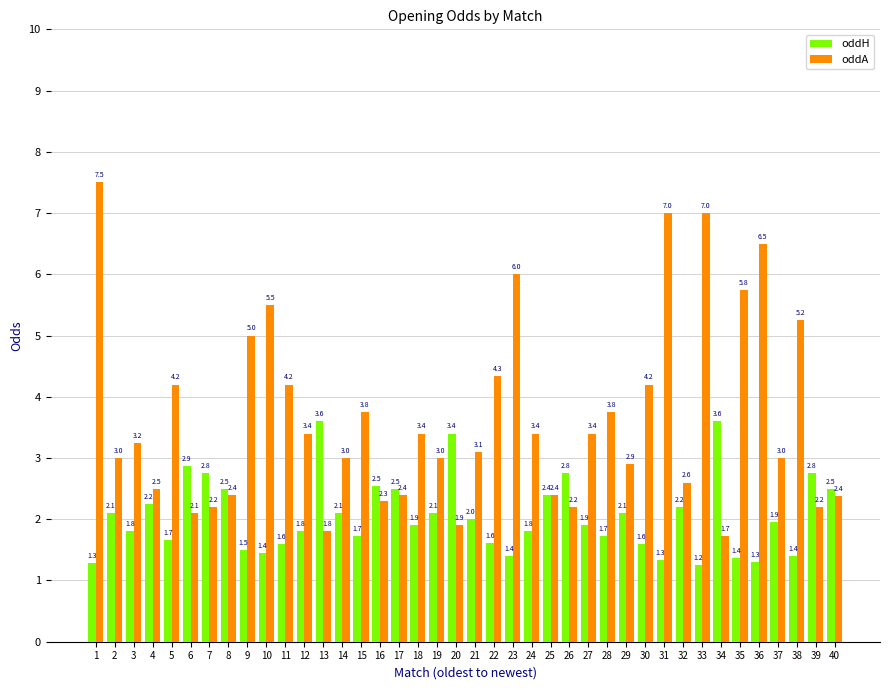

Is it true that oddA equals 2.4 at 17?

True